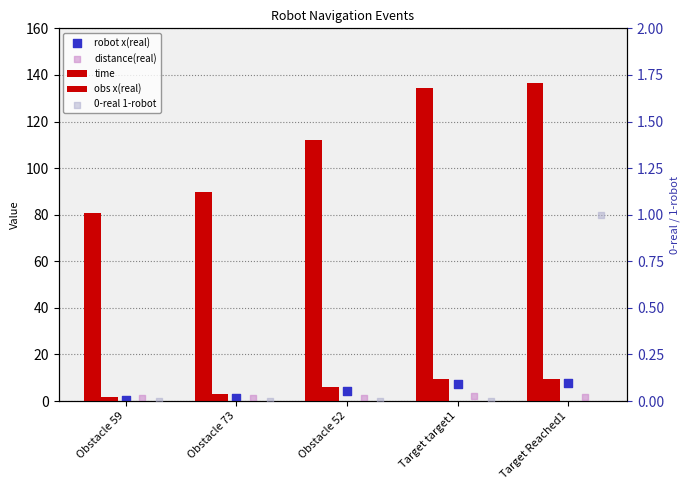

At how many categories does at least one series exceed 120?

2